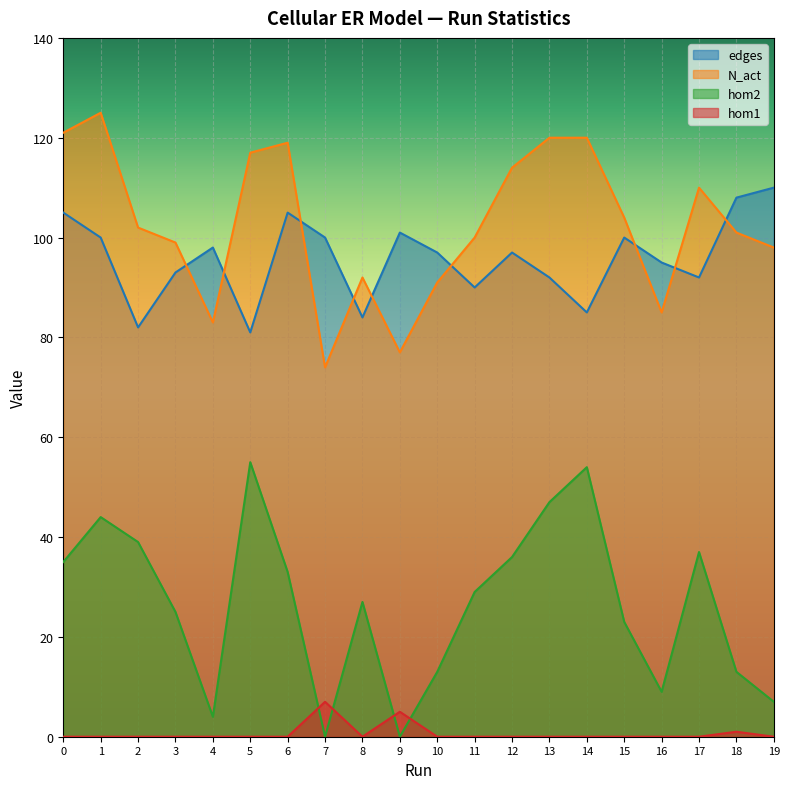

What is the difference between the maximum and minimum values in the hom1 series?

7